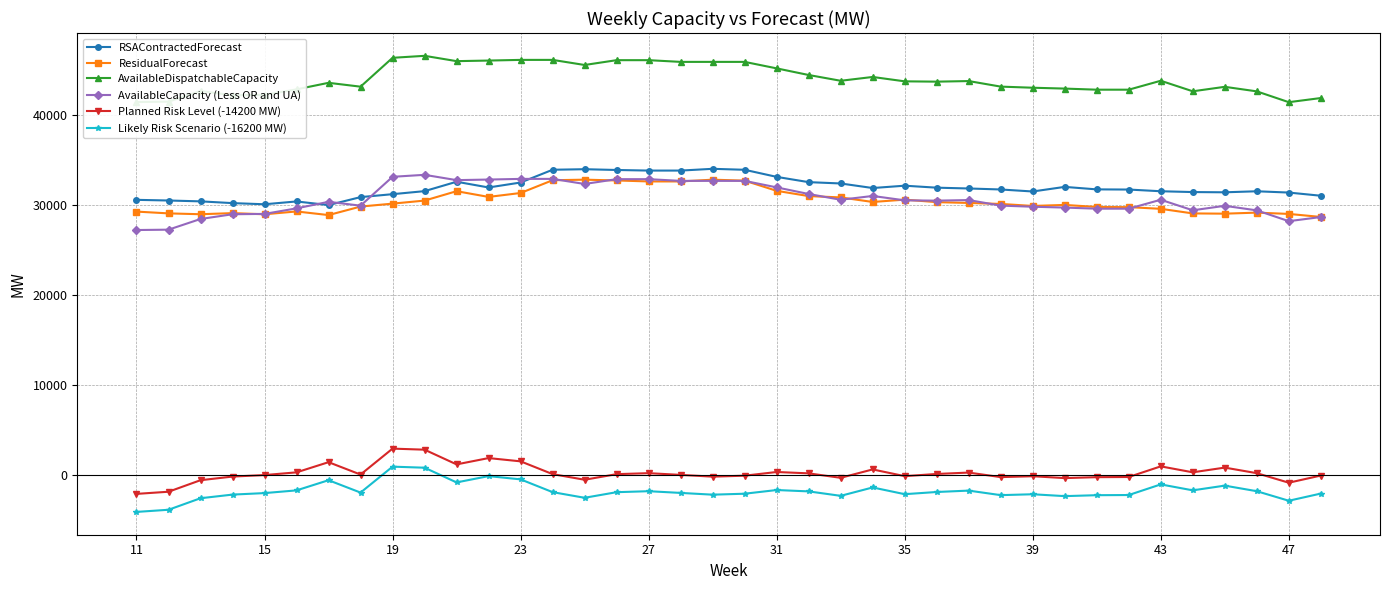

What are all the series names shown in the legend?

RSAContractedForecast, ResidualForecast, AvailableDispatchableCapacity, AvailableCapacity (Less OR and UA), Planned Risk Level (-14200 MW), Likely Risk Scenario (-16200 MW)